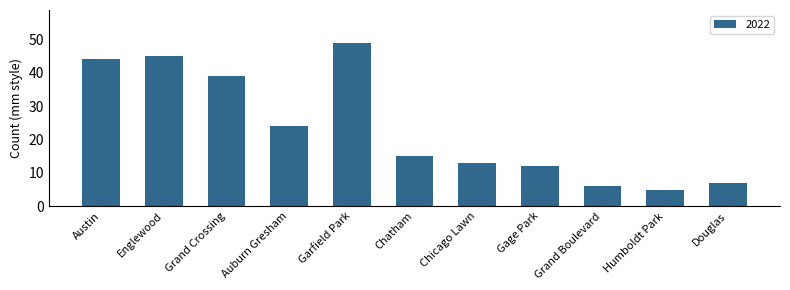

How many data points does each series have?

11